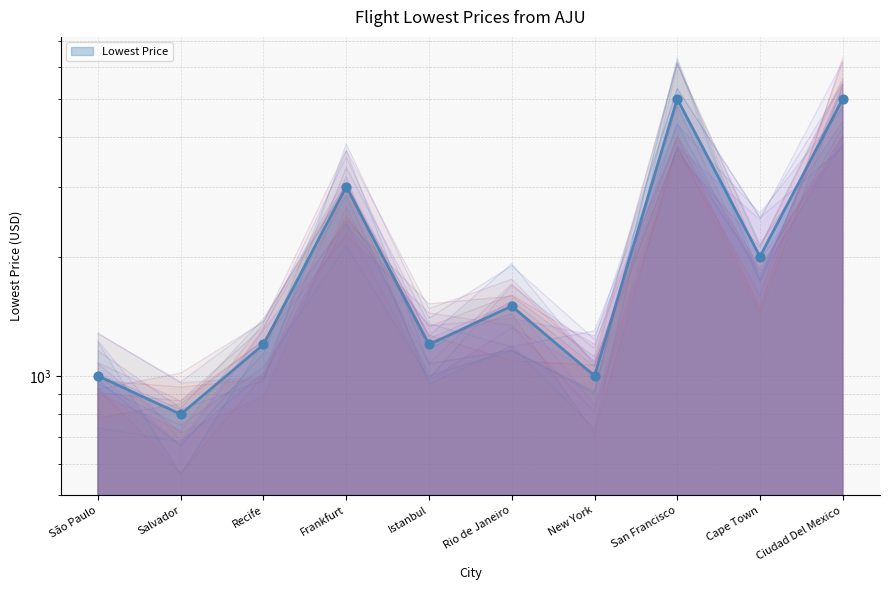

What is the ratio of the value at Cape Town to the value at Recife?

1.7